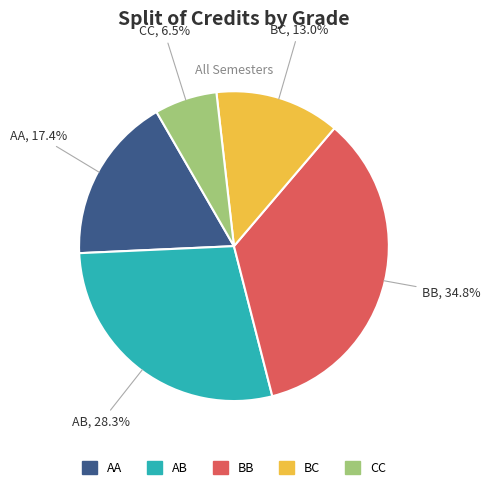

Is it true that AA is 17% of the pie?

True